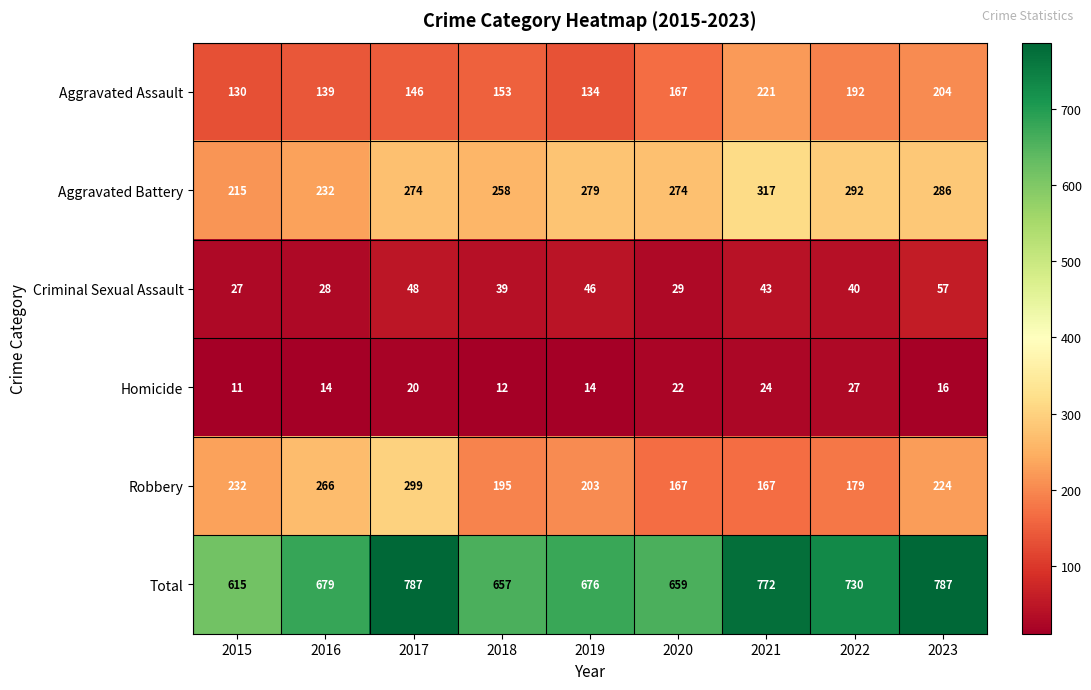

The value of Aggravated Assault at 2017 is 146. True or false?

True